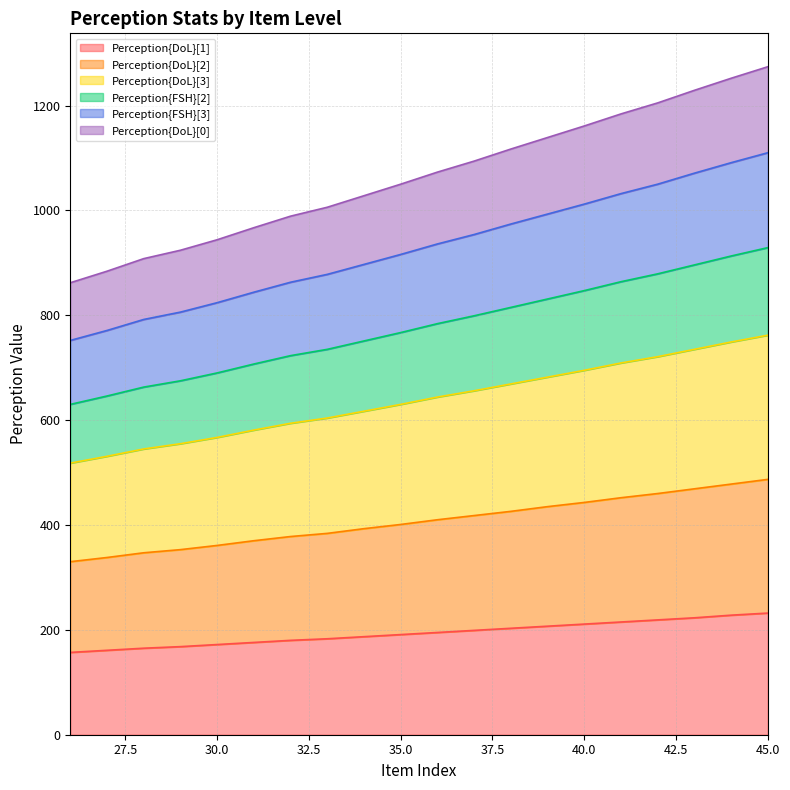

At how many categories does at least one series exceed 1110?

8